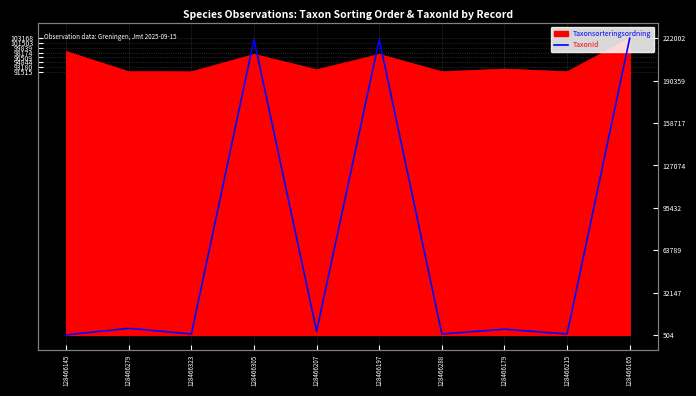

At which category does the data reach its first local valley?

128466323